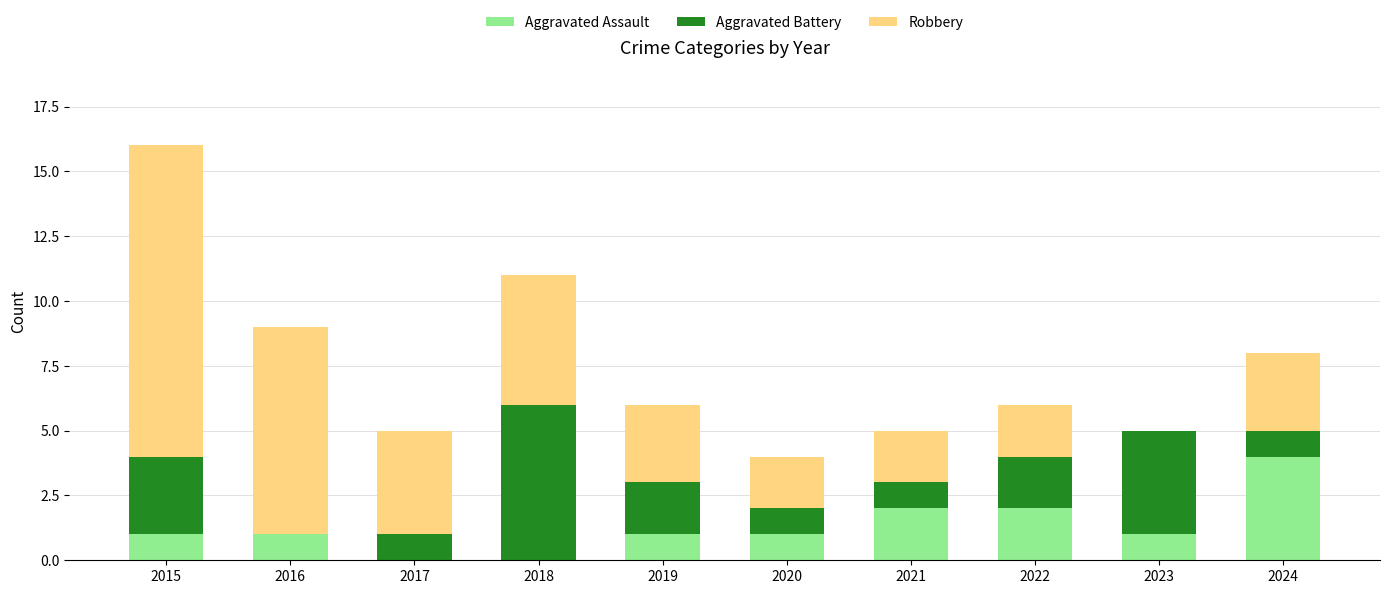

At which category is the sum across all series the highest?

2015